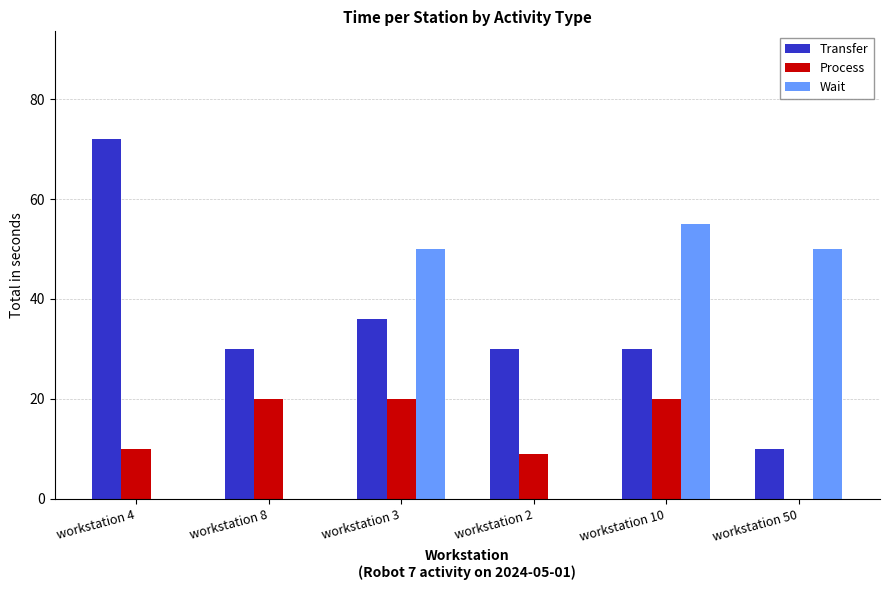

Which series changed the most between workstation 3 and workstation 2?

Wait